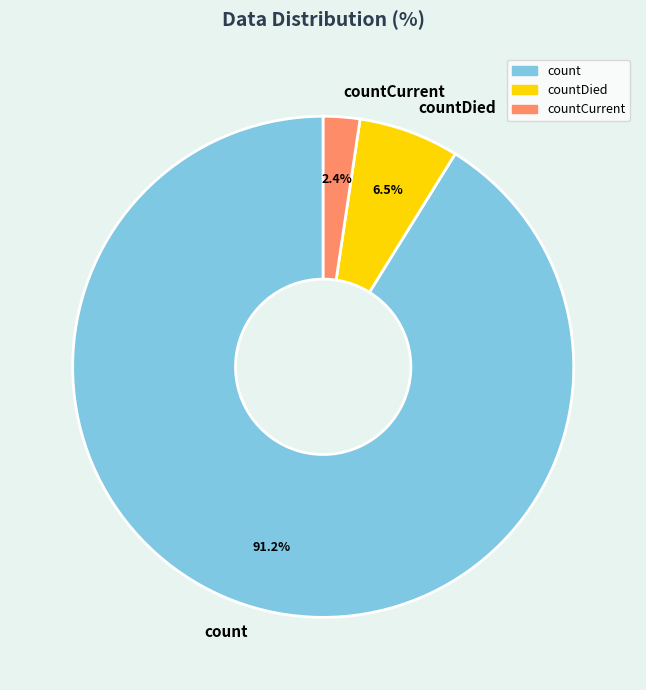

Do count and countCurrent together represent more than half of the pie?

Yes